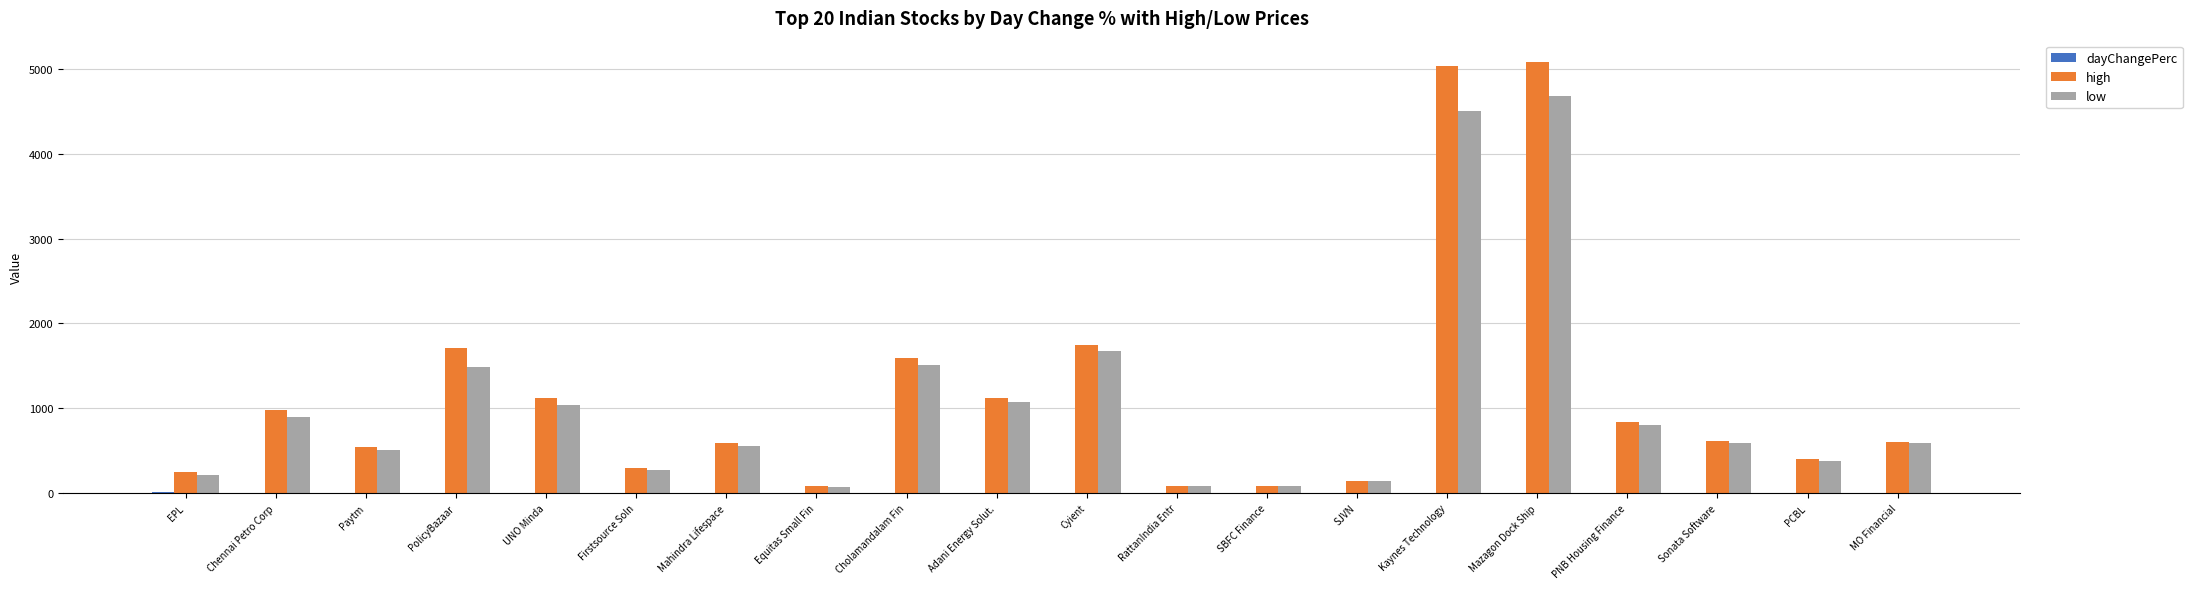

True or false: high has a value of 1751.2 at Cyient.

True